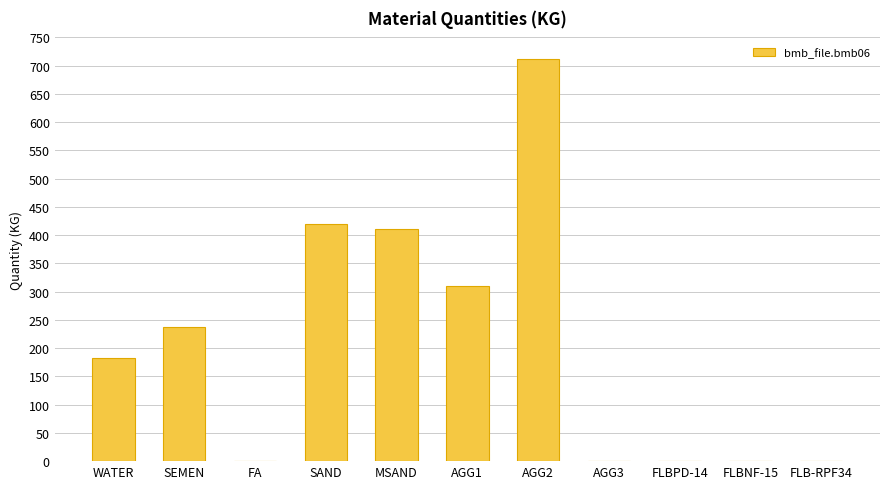

What is the greatest value displayed?

711.0